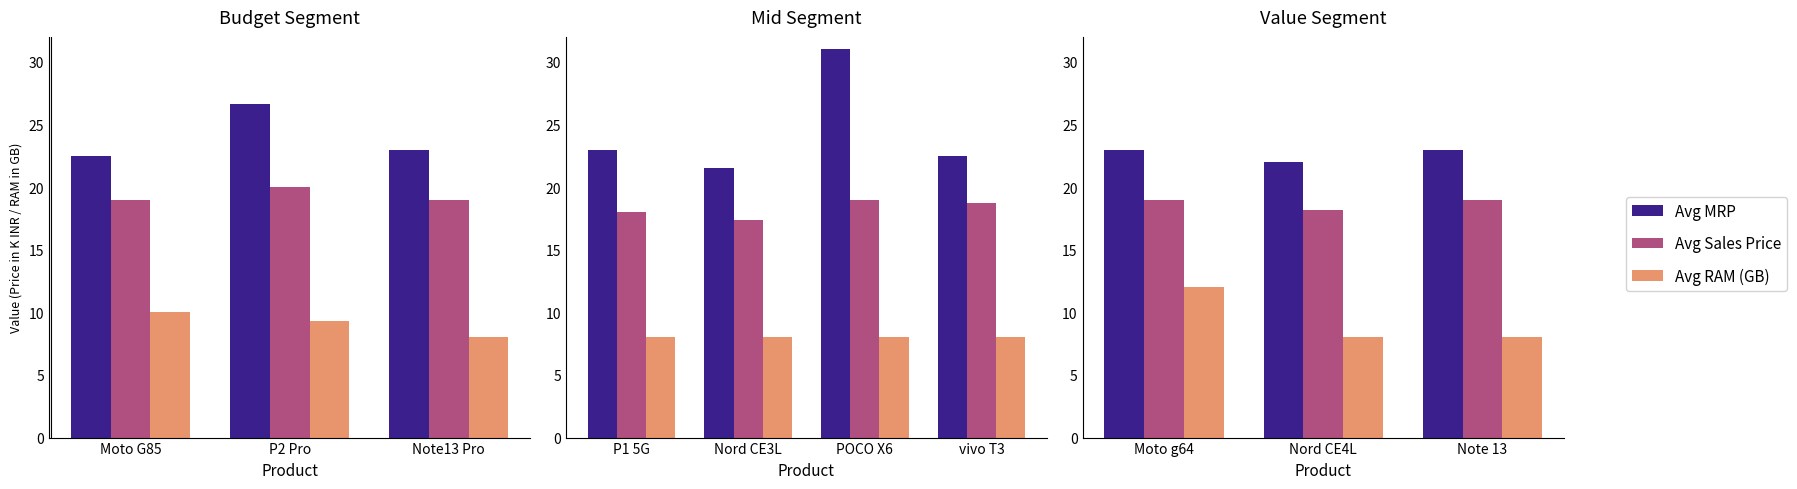

What is the value of the Avg Sales Price bar at the 3rd from the left?

19.0